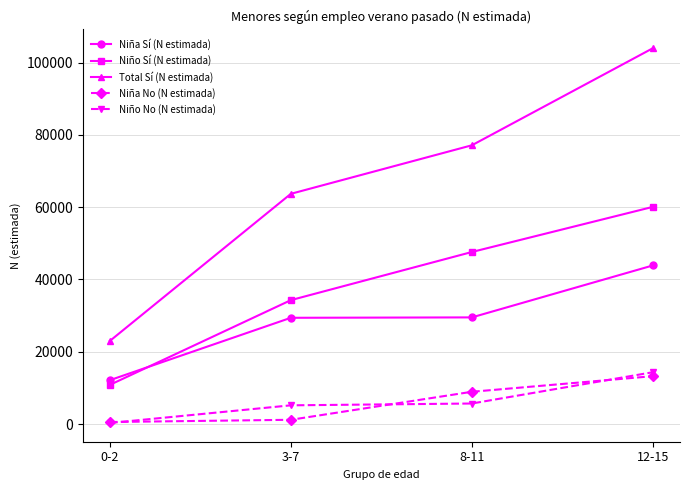

What is the label of the 1st point from the left?

0-2